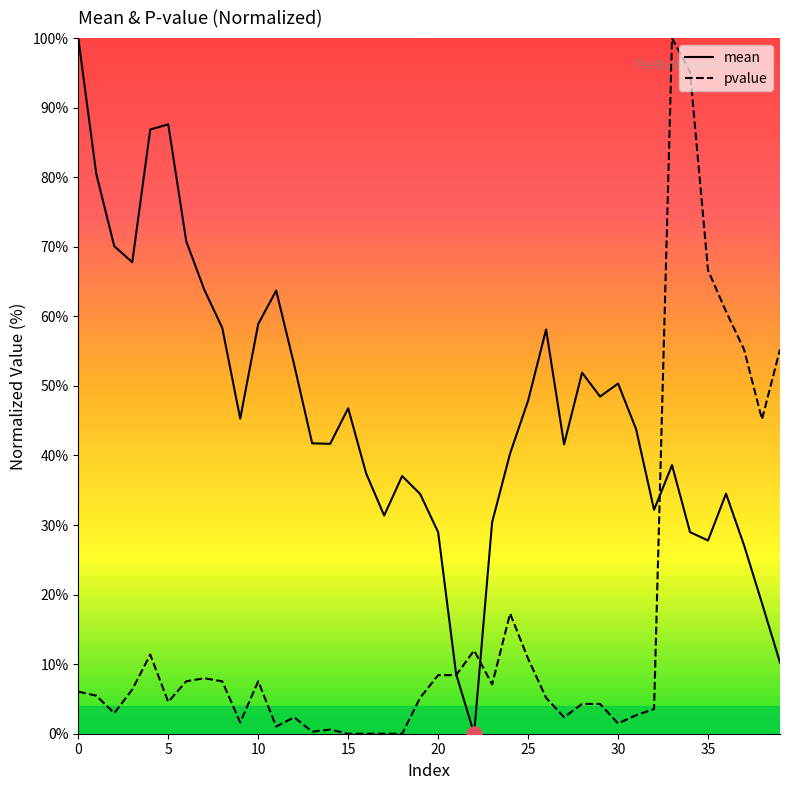

What is the greatest value displayed?

100.0